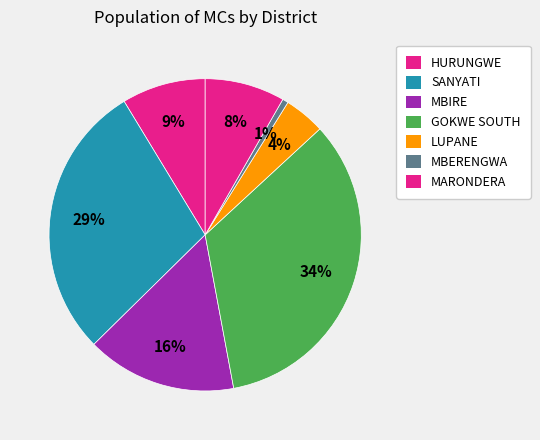

Count the number of slices in the pie.

7